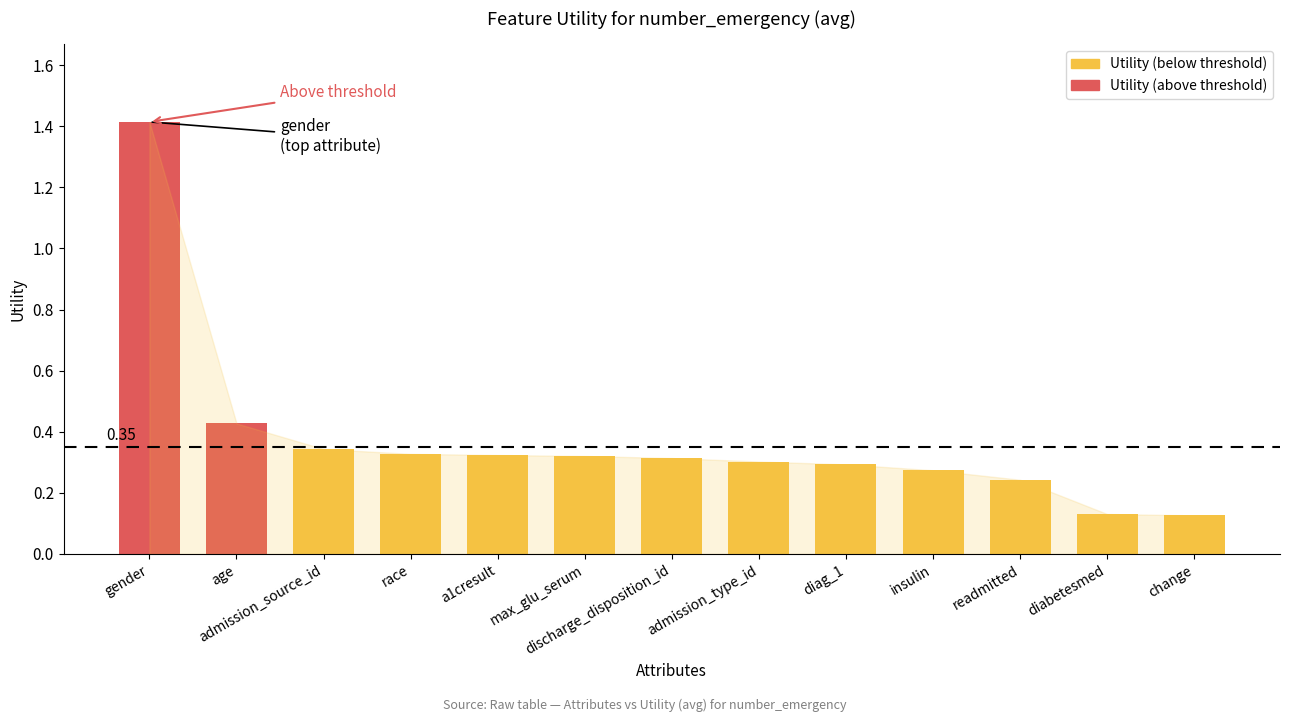

What is the label of the 13th bar from the left?

change